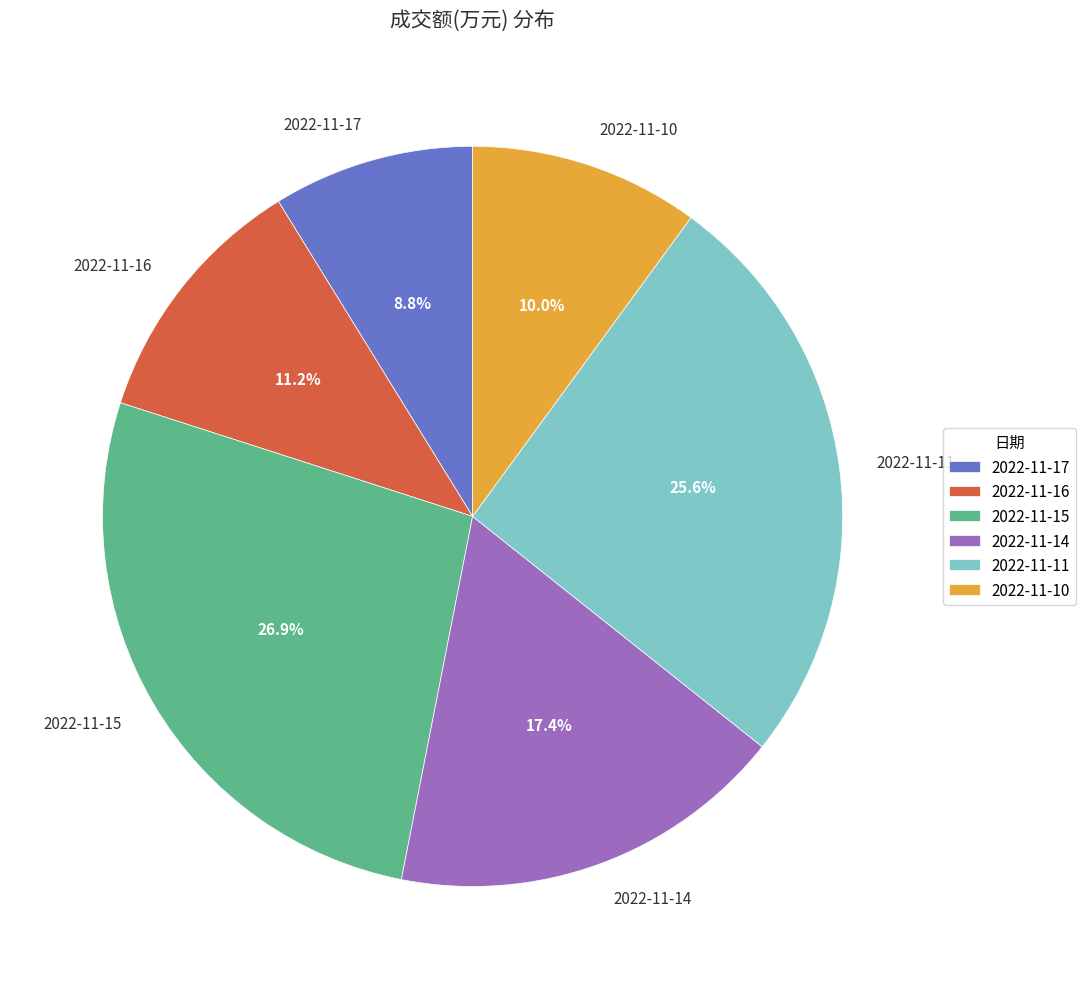

Rank the categories by value from highest to lowest.

2022-11-15, 2022-11-11, 2022-11-14, 2022-11-16, 2022-11-10, 2022-11-17